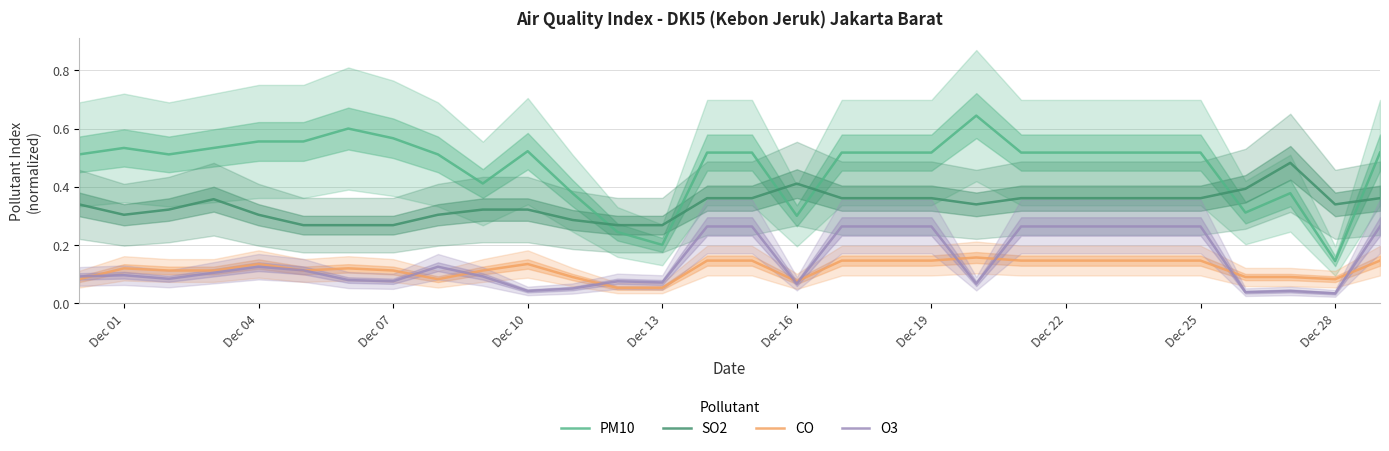

At which label is PM10 closest to 0?

Dec 28